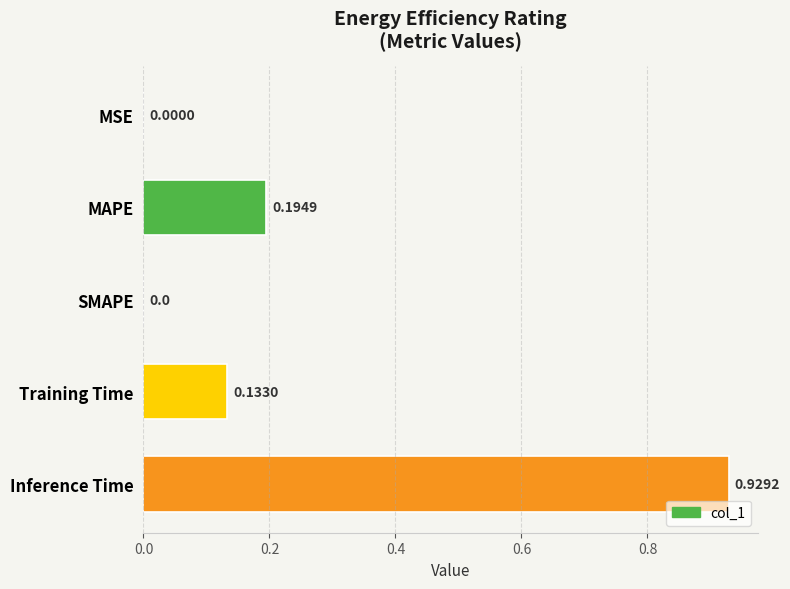

Which has a higher value, SMAPE or Inference Time?

Inference Time